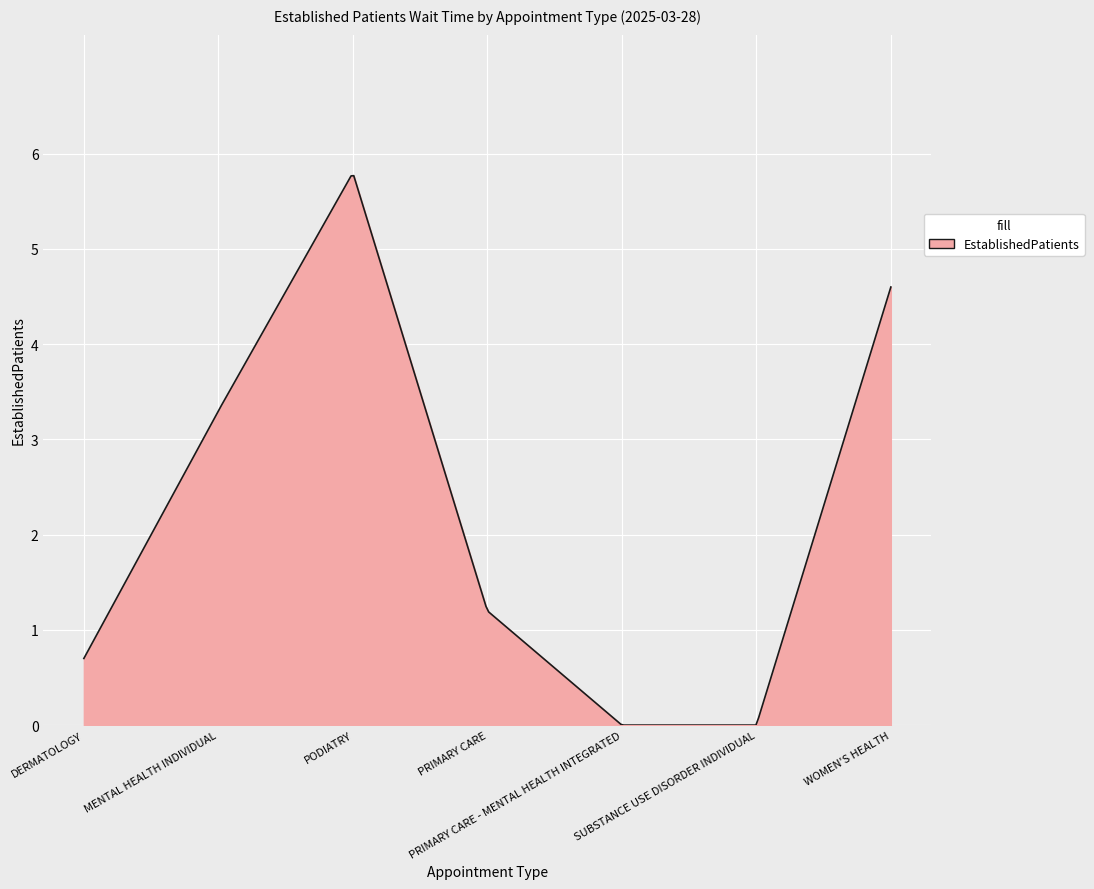

What is the maximum value shown in the chart?

5.8